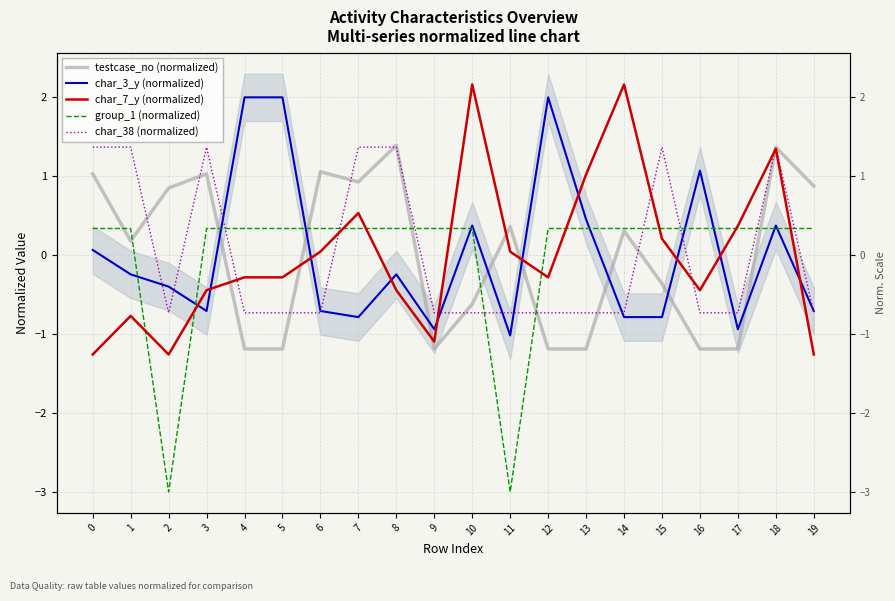

Reading left to right, extract all data points from this chart.

testcase_no (normalized): 1.0	0.2	0.8	1.0	-1.2	-1.2	1.1	0.9	1.4	-1.2	-0.6	0.4	-1.2	-1.2	0.3	-0.4	-1.2	-1.2	1.4	0.9
char_3_y (normalized): 0.1	-0.2	-0.4	-0.7	2.0	2.0	-0.7	-0.8	-0.2	-0.9	0.4	-1.0	2.0	0.4	-0.8	-0.8	1.1	-0.9	0.4	-0.7
char_7_y (normalized): -1.3	-0.8	-1.3	-0.4	-0.3	-0.3	0.0	0.5	-0.4	-1.1	2.2	0.0	-0.3	1.0	2.2	0.2	-0.4	0.4	1.3	-1.3
group_1 (normalized): 0.3	0.3	-3.0	0.3	0.3	0.3	0.3	0.3	0.3	0.3	0.3	-3.0	0.3	0.3	0.3	0.3	0.3	0.3	0.3	0.3
char_38 (normalized): 1.4	1.4	-0.7	1.4	-0.7	-0.7	-0.7	1.4	1.4	-0.7	-0.7	-0.7	-0.7	-0.7	-0.7	1.4	-0.7	-0.7	1.4	-0.7